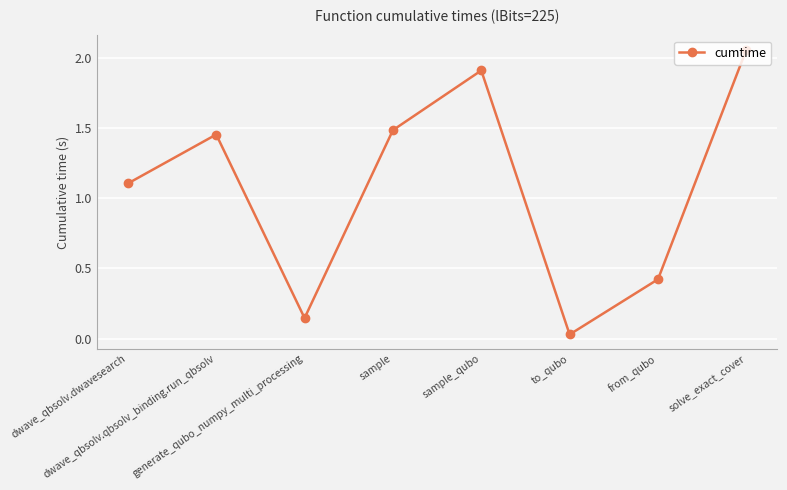

True or false: the data shows 1.5 at dwave_qbsolv.qbsolv_binding.run_qbsolv.

True